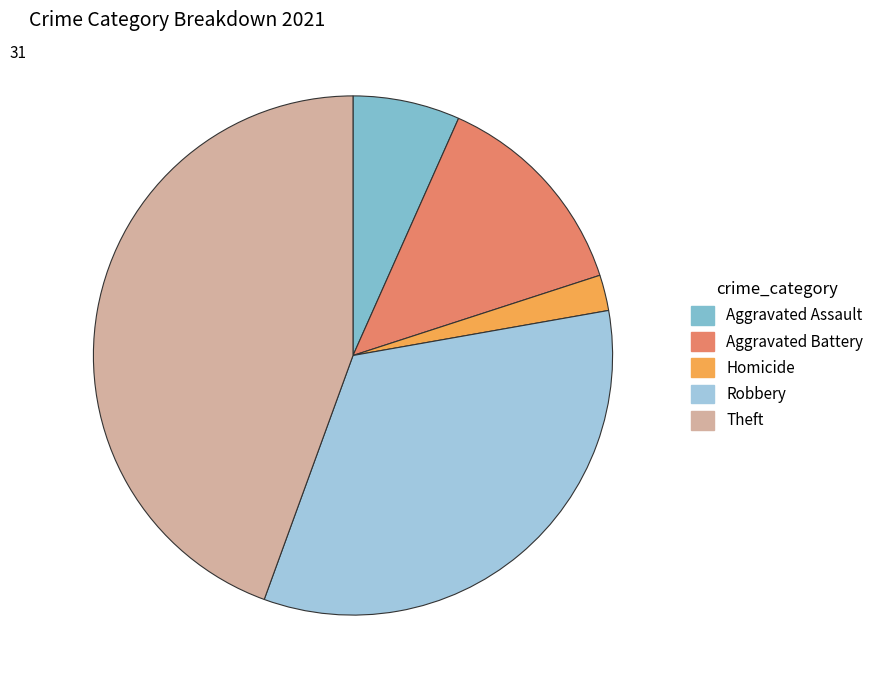

To the nearest percent, what percentage of the pie is Aggravated Assault?

7%